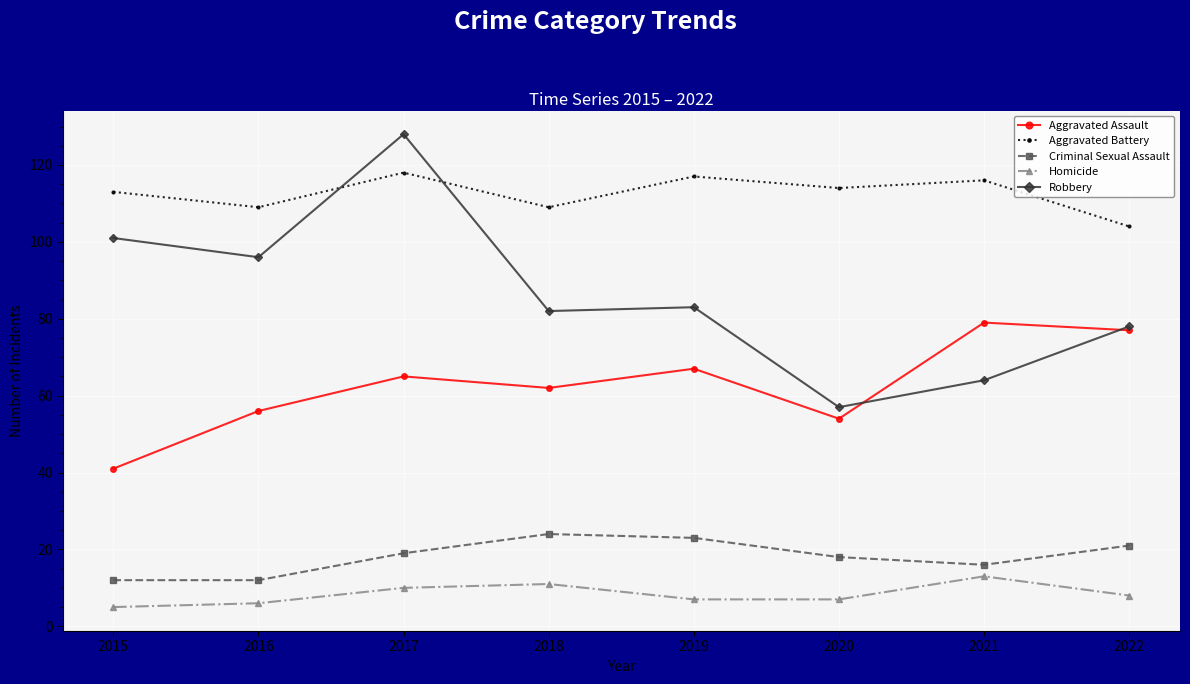

Does the chart display data point markers on the line(s)?

Yes